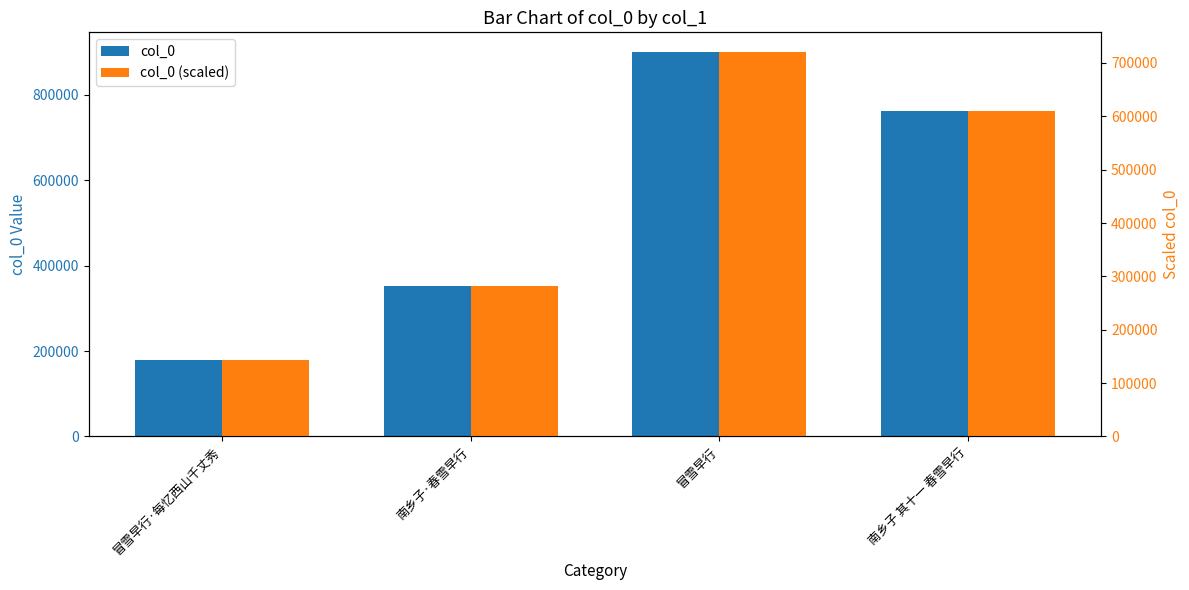

True or false: col_0 has a value of 178339.0 at 冒雪早行·每忆西山千丈秀.

True